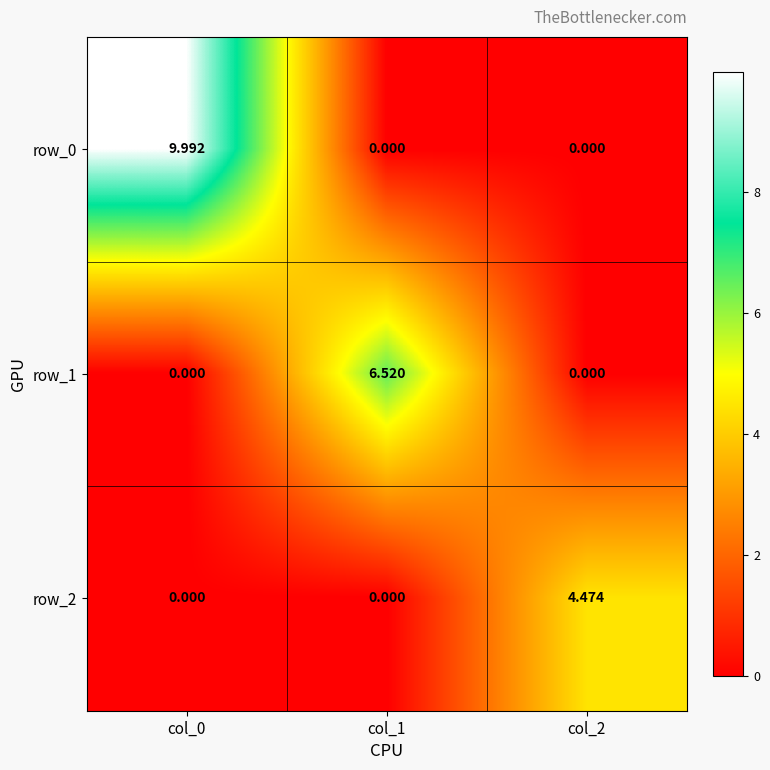

At which label does row_0 reach its peak?

col_0